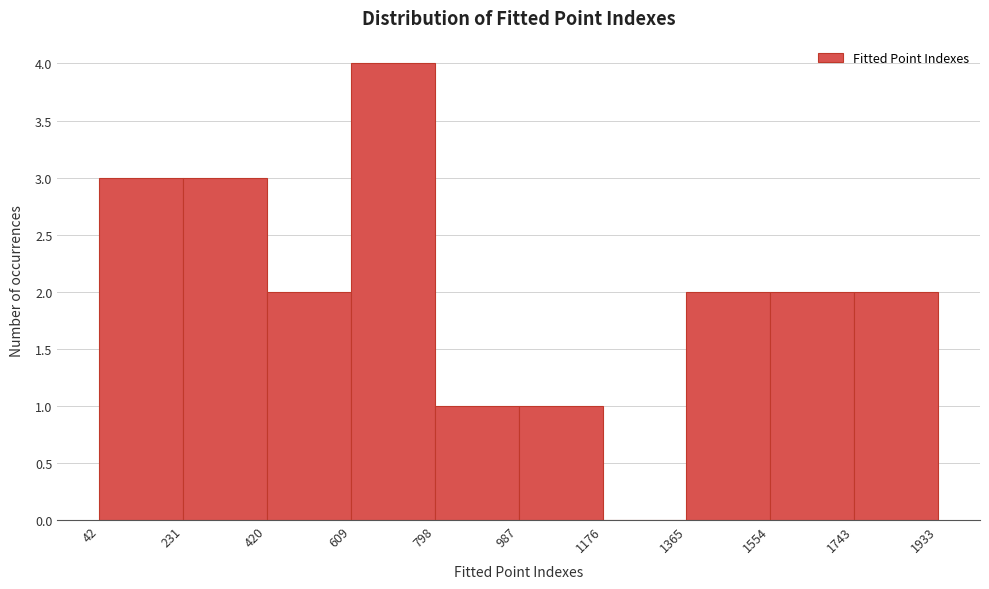

What is the height of the bar covering 231 to 420 on the x-axis? The values are not printed on the chart, so give them approximately, as read against the axis.

3